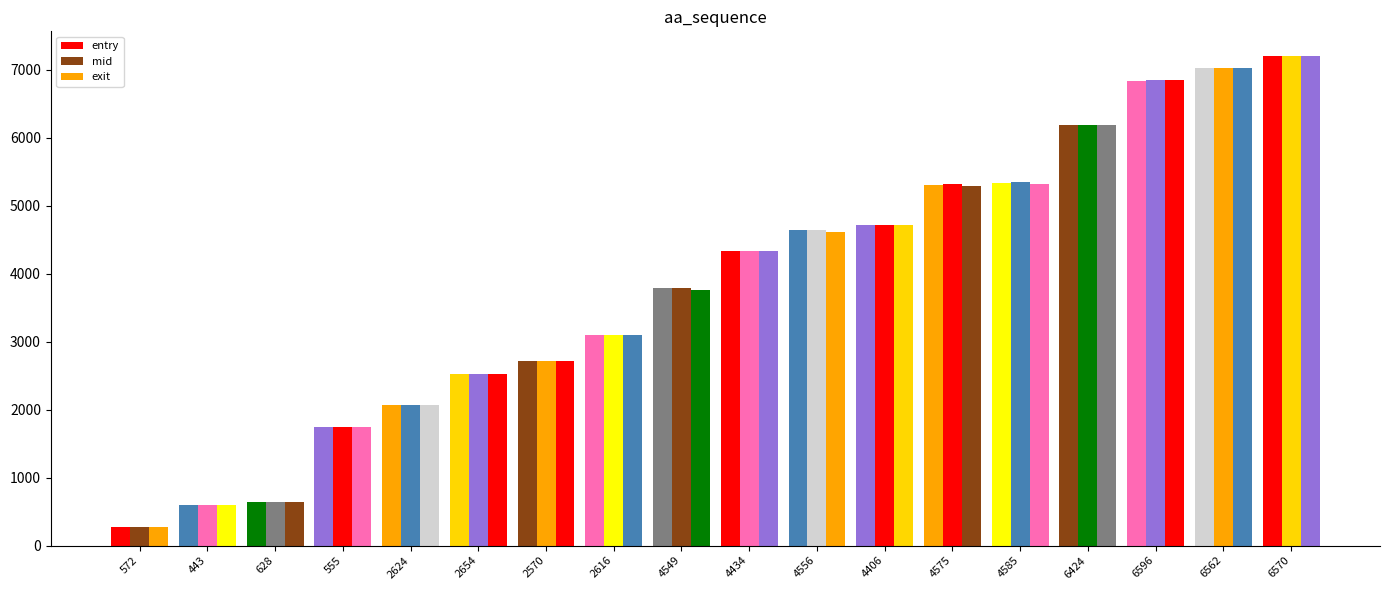

At which label does exit reach its minimum?

572